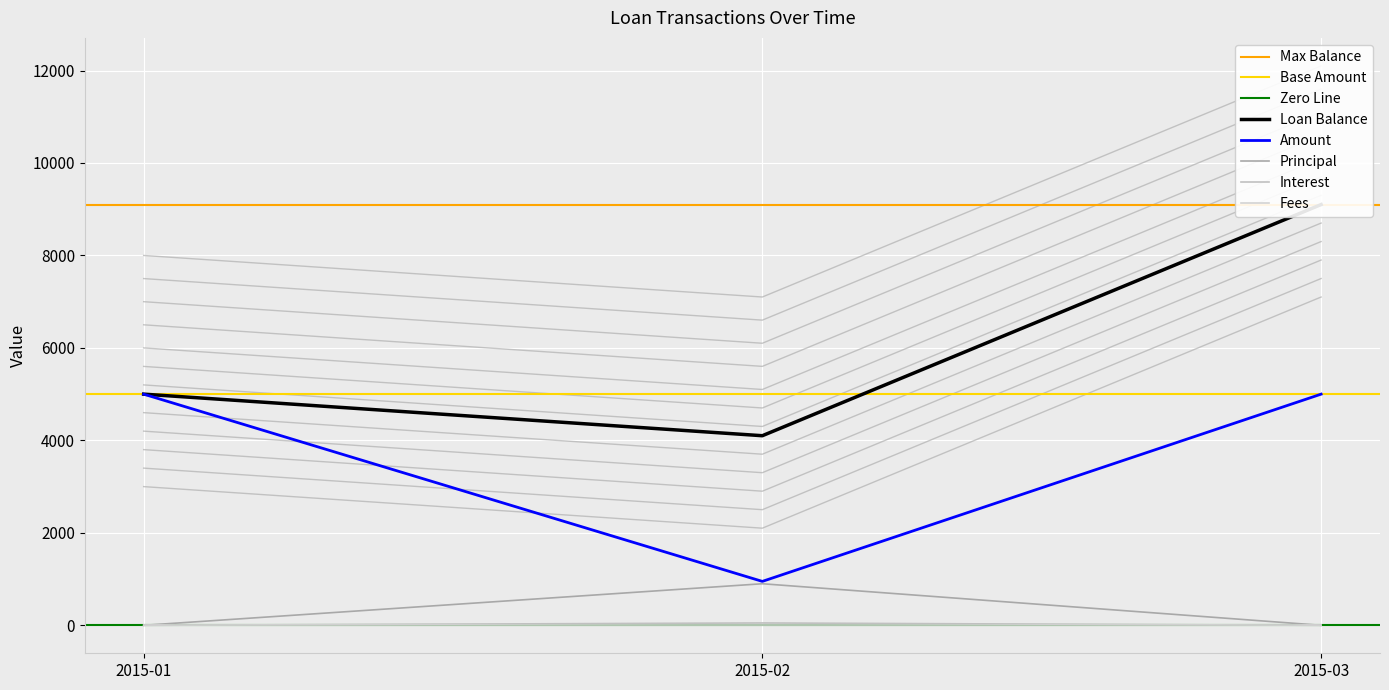

The Interest series shows 0.0 at 2015-01. True or false?

True